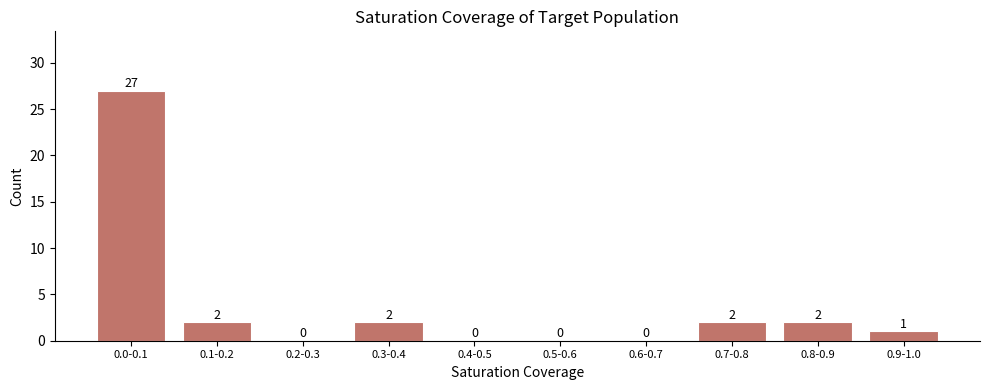

Reading left to right, transcribe all the data shown in this chart.

0.0-0.1=27	0.1-0.2=2	0.2-0.3=0	0.3-0.4=2	0.4-0.5=0	0.5-0.6=0	0.6-0.7=0	0.7-0.8=2	0.8-0.9=2	0.9-1.0=1